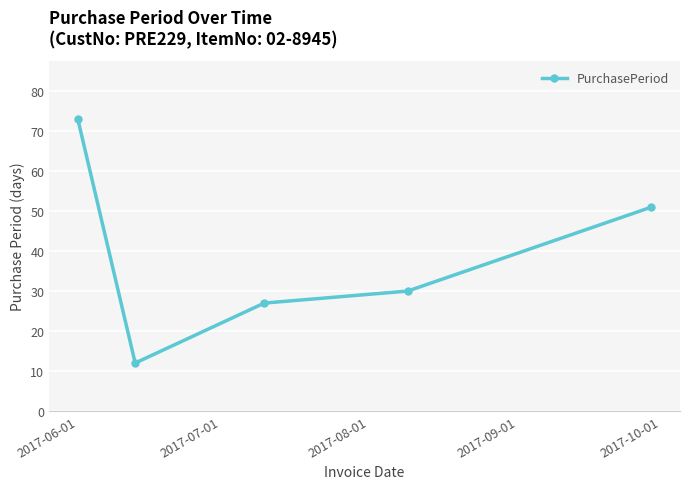

What is the difference between the second highest and minimum values?

39